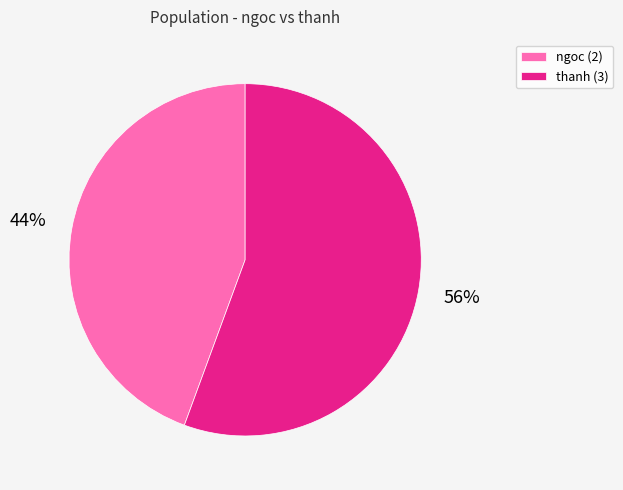

Is the sum of thanh (3) and ngoc (2) greater than half?

Yes